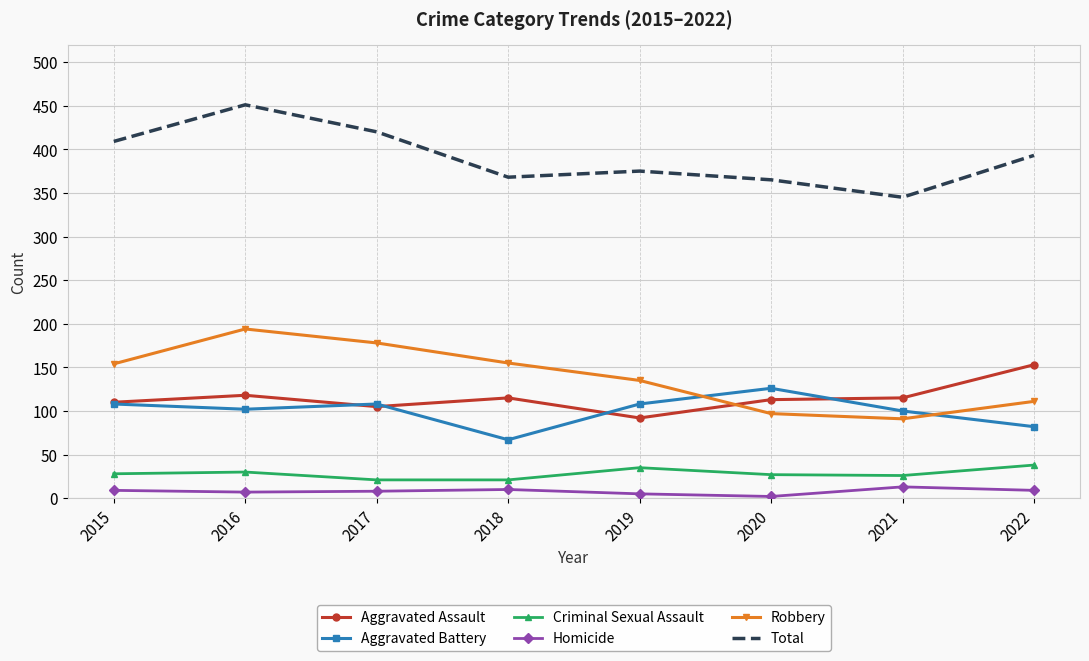

Which series has the widest spread of values?

Total